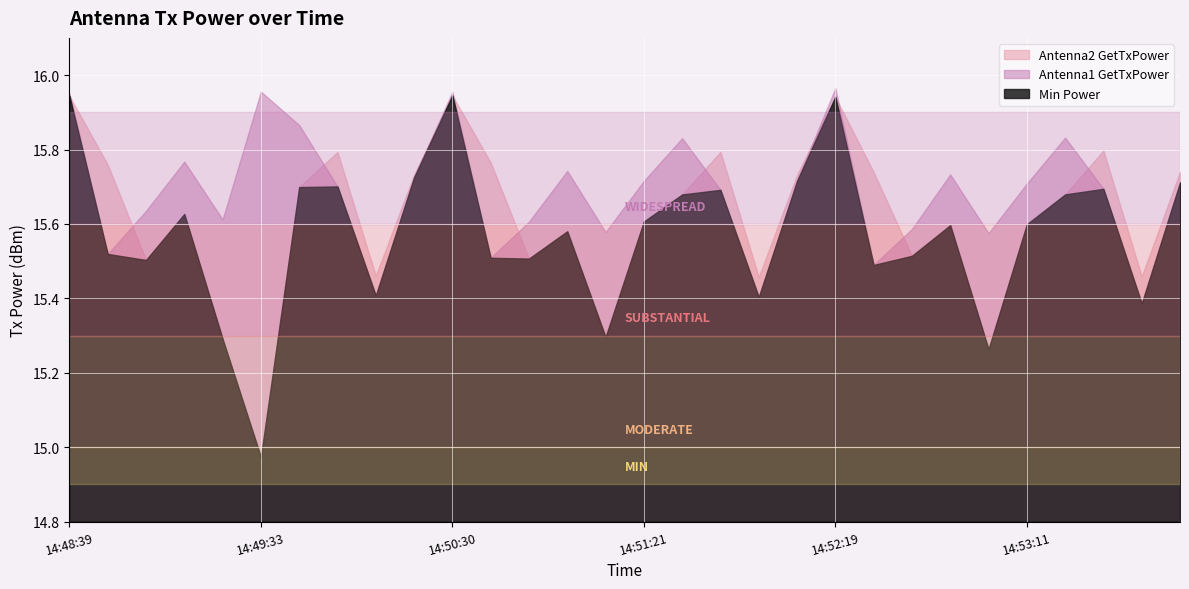

Which series has the largest range (max minus min)?

Antenna2 GetTxPower